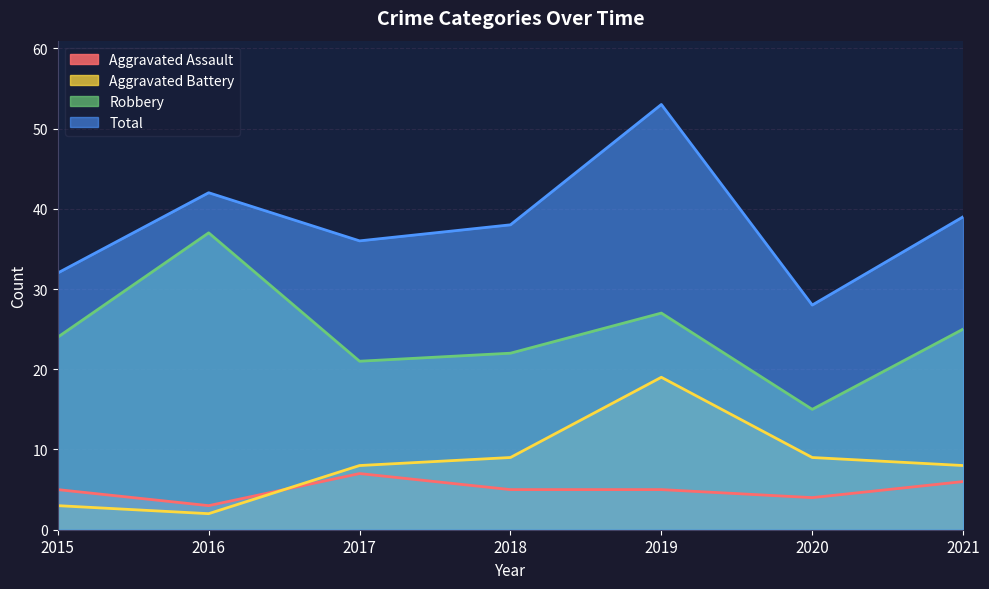

True or false: Aggravated Assault and Total cross at least once.

False